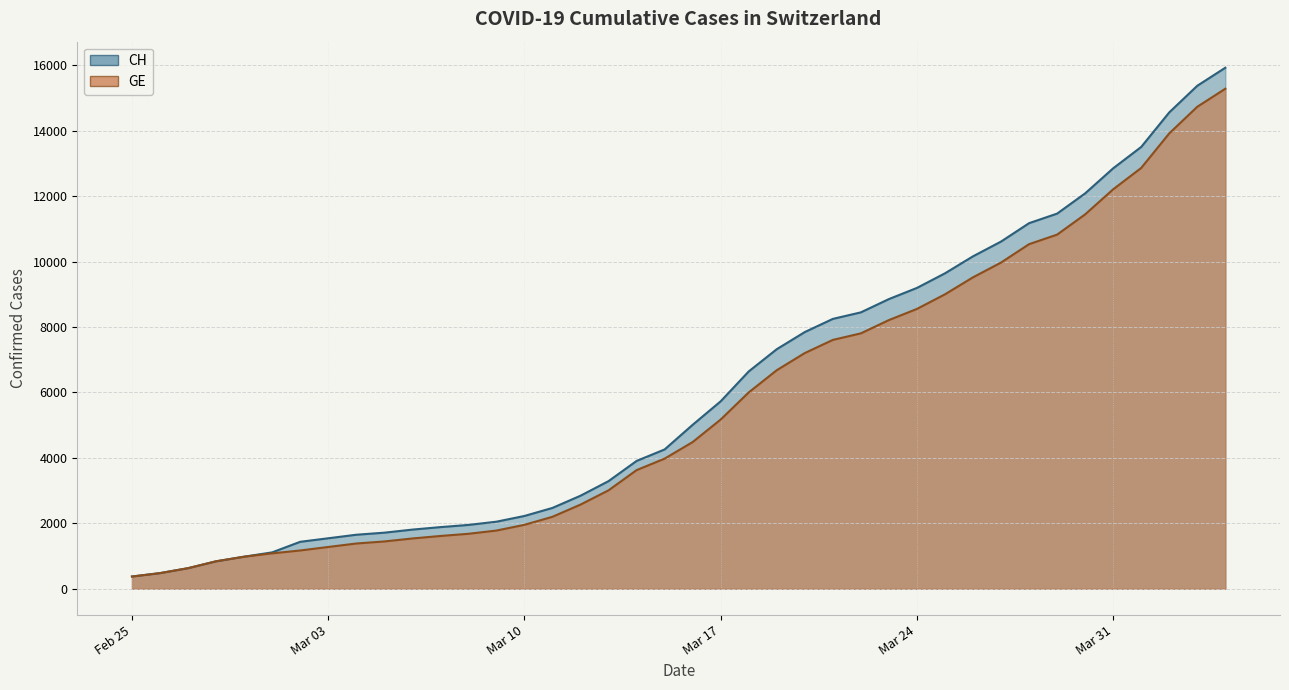

At which label does GE first exceed 4485?

Mar 17